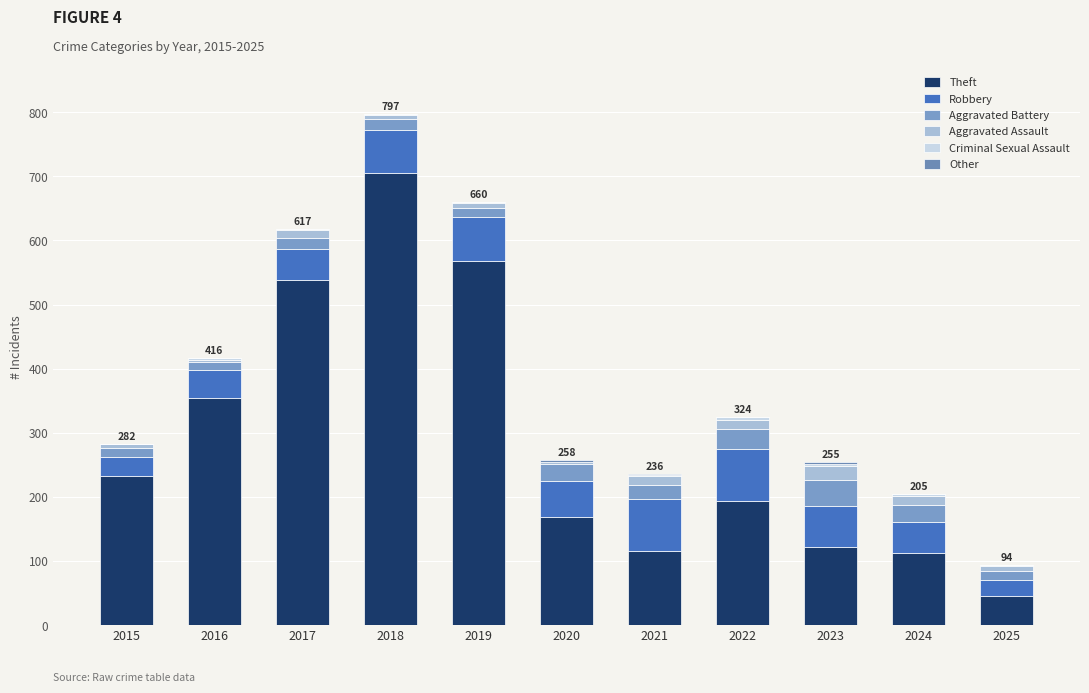

At which category is the sum across all series the highest?

2018